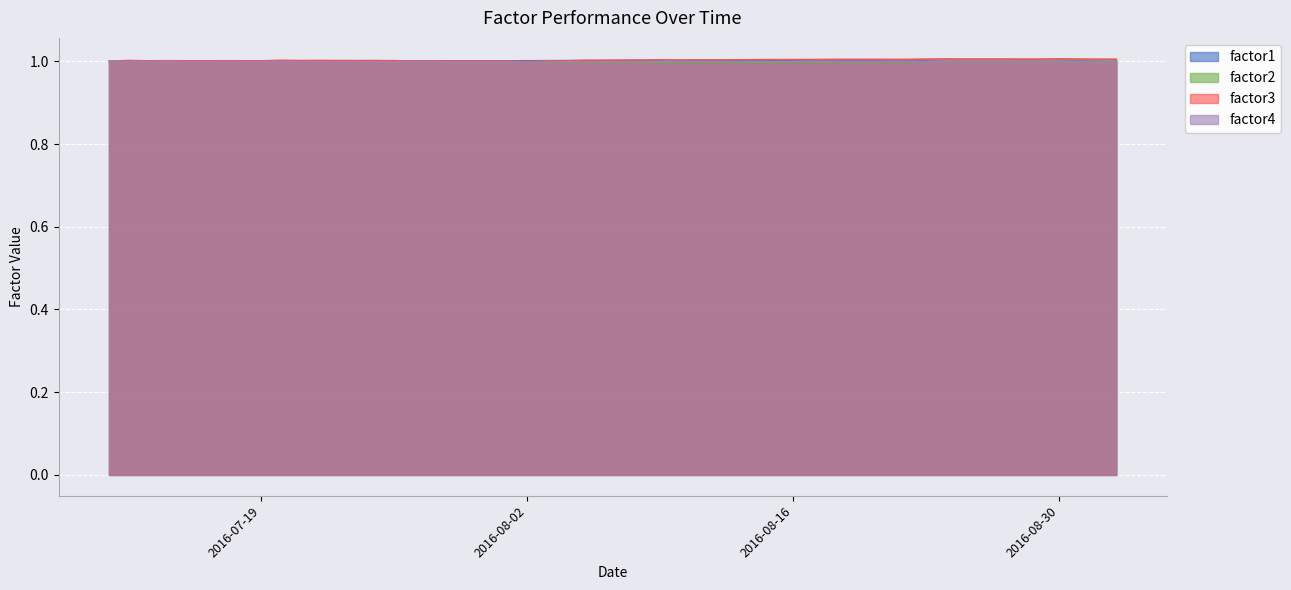

True or false: factor3 has a value of 1.0 at 2016-08-30.

True